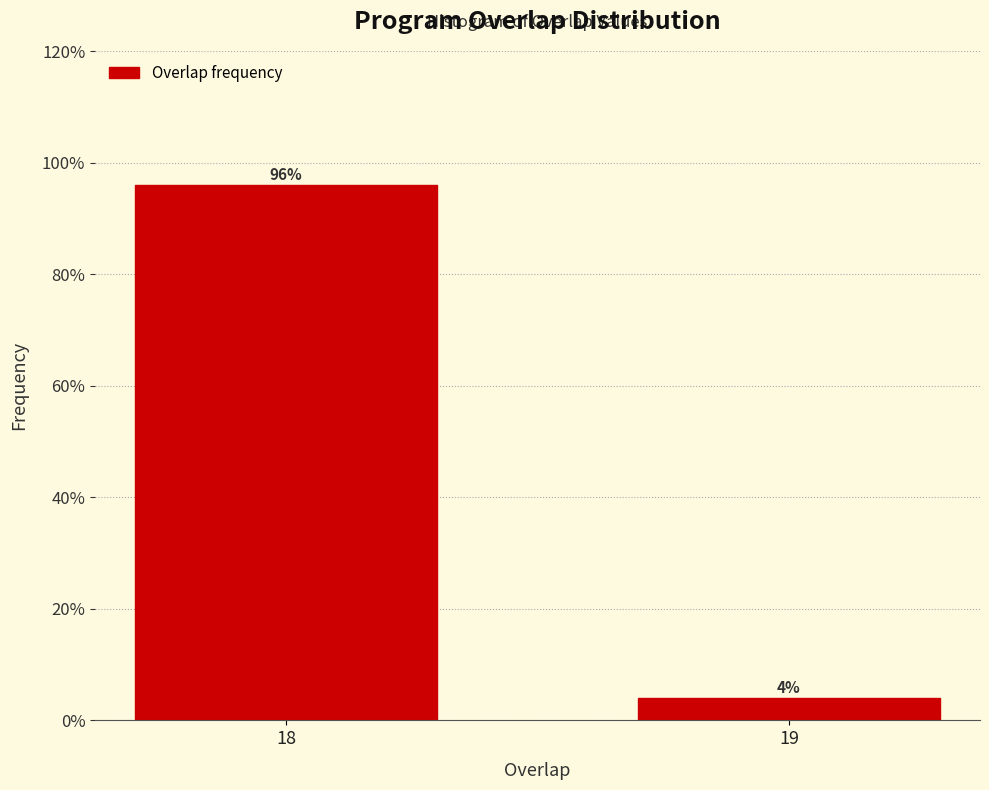

Reading left to right, list all the values displayed in this chart.

18=96	19=4